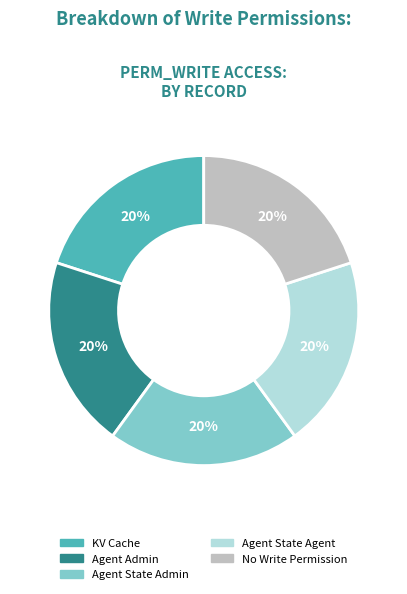

True or false: Agent Admin accounts for 20% of the total.

True